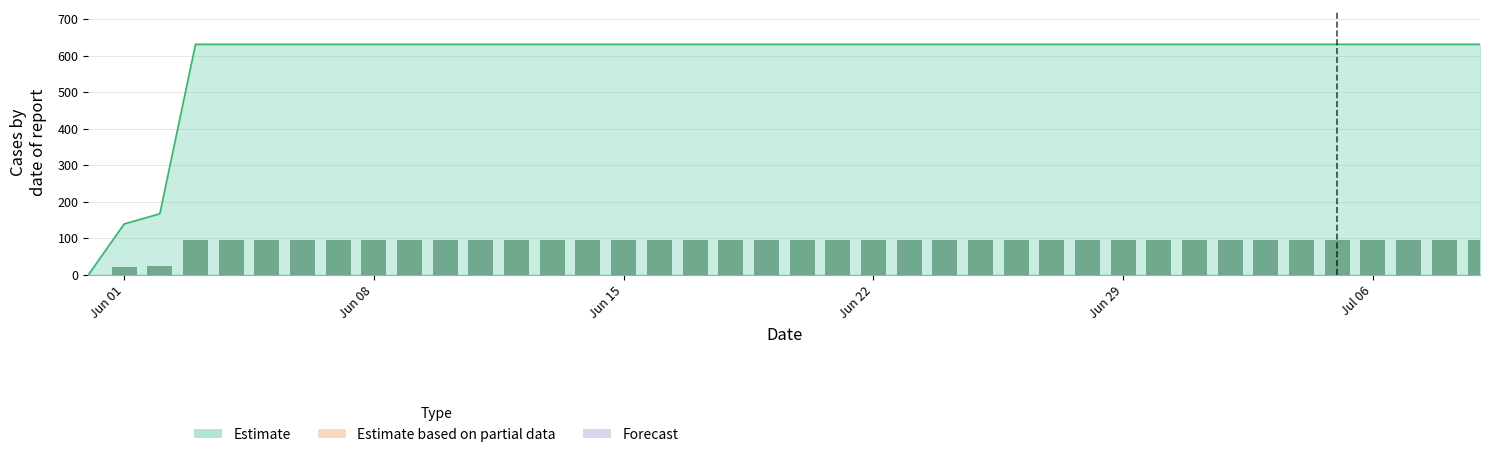

The value at 2020-06-07 is 631. True or false?

True